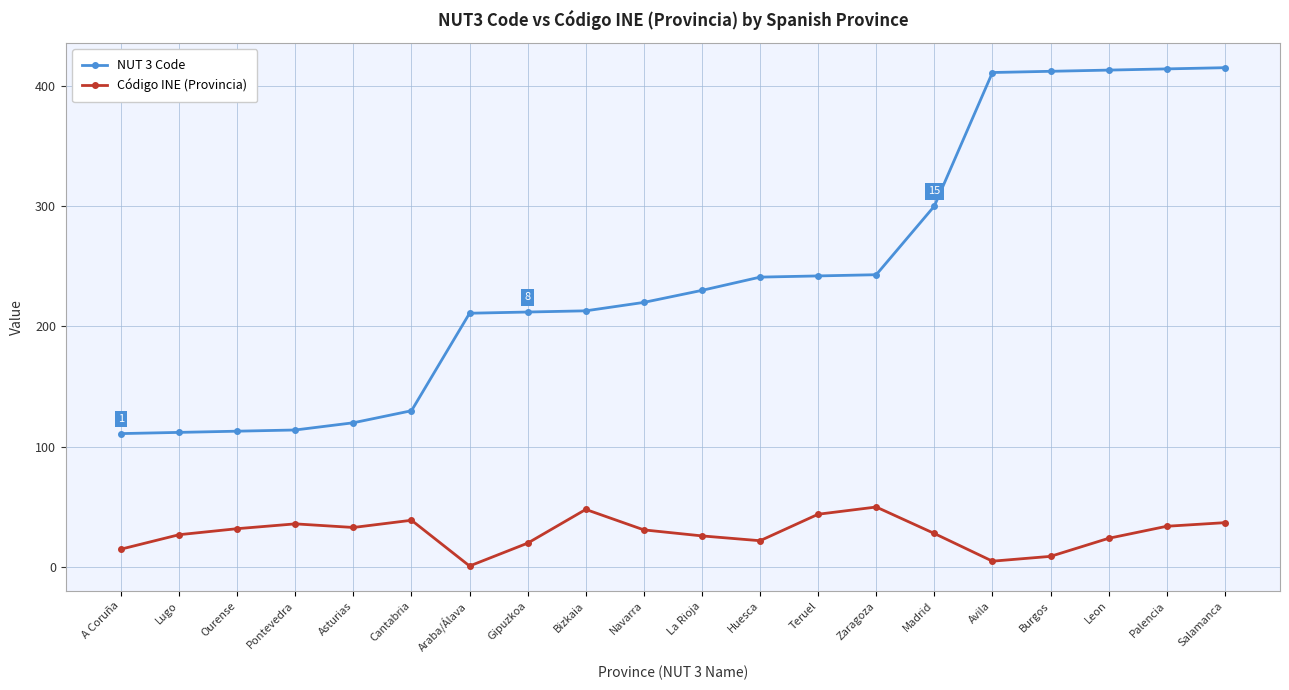

What is the label of the 5th point from the left?

Asturias